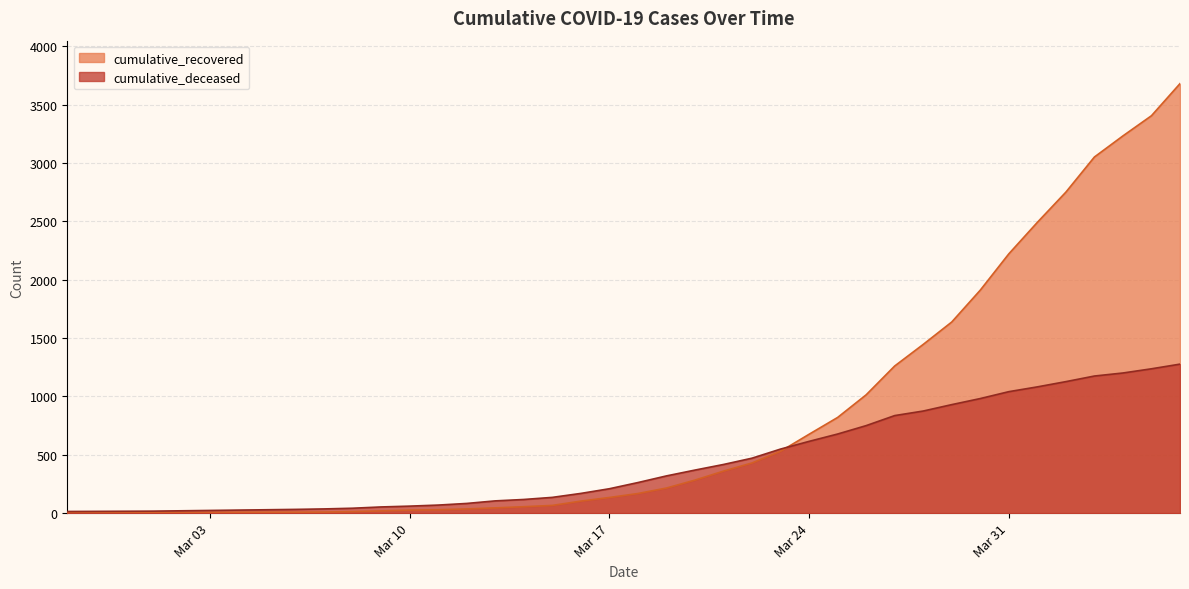

Which series has the largest range (max minus min)?

cumulative_recovered